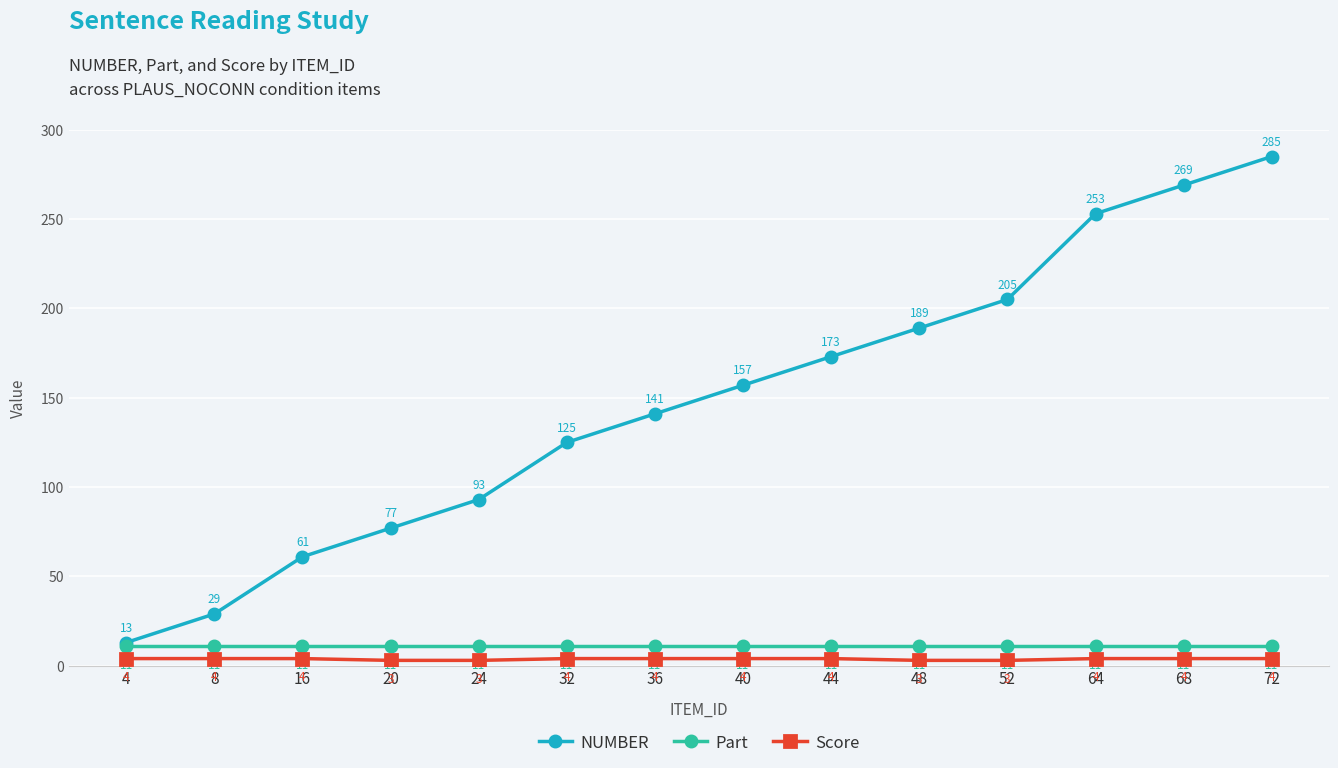

Rank the series at 48 from highest to lowest value.

NUMBER, Part, Score